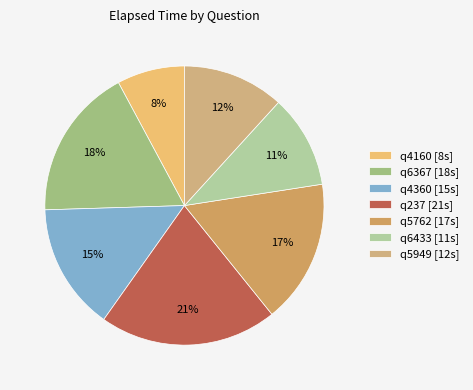

True or false: q4360 accounts for 15% of the total.

True